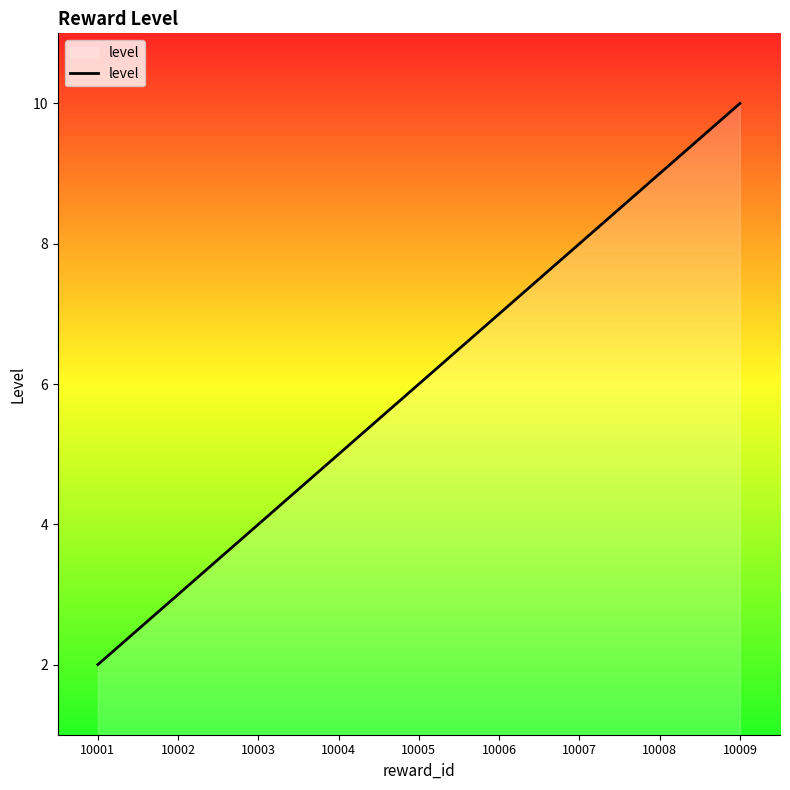

Does the chart have visible grid lines?

No